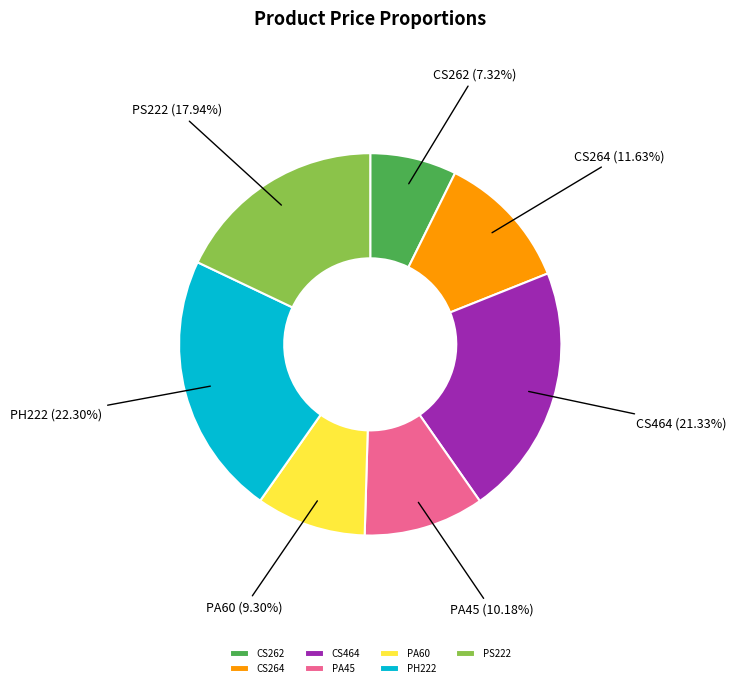

Combined, do PA45 and PA60 account for over 50%?

No